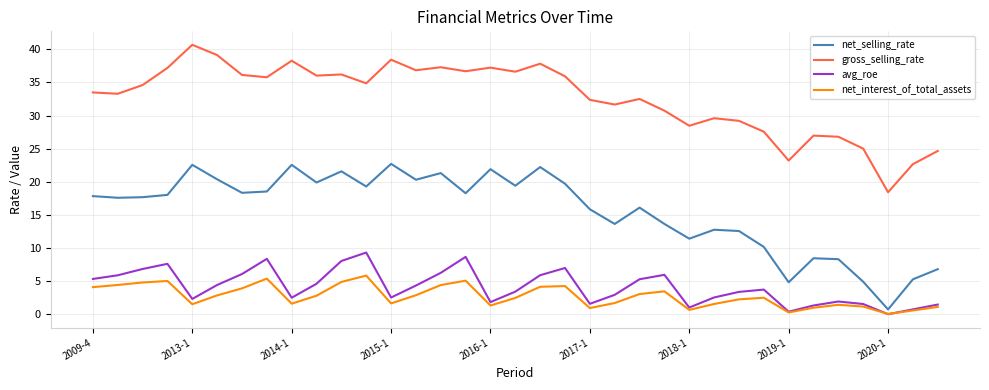

Which series has the largest total across all categories?

gross_selling_rate